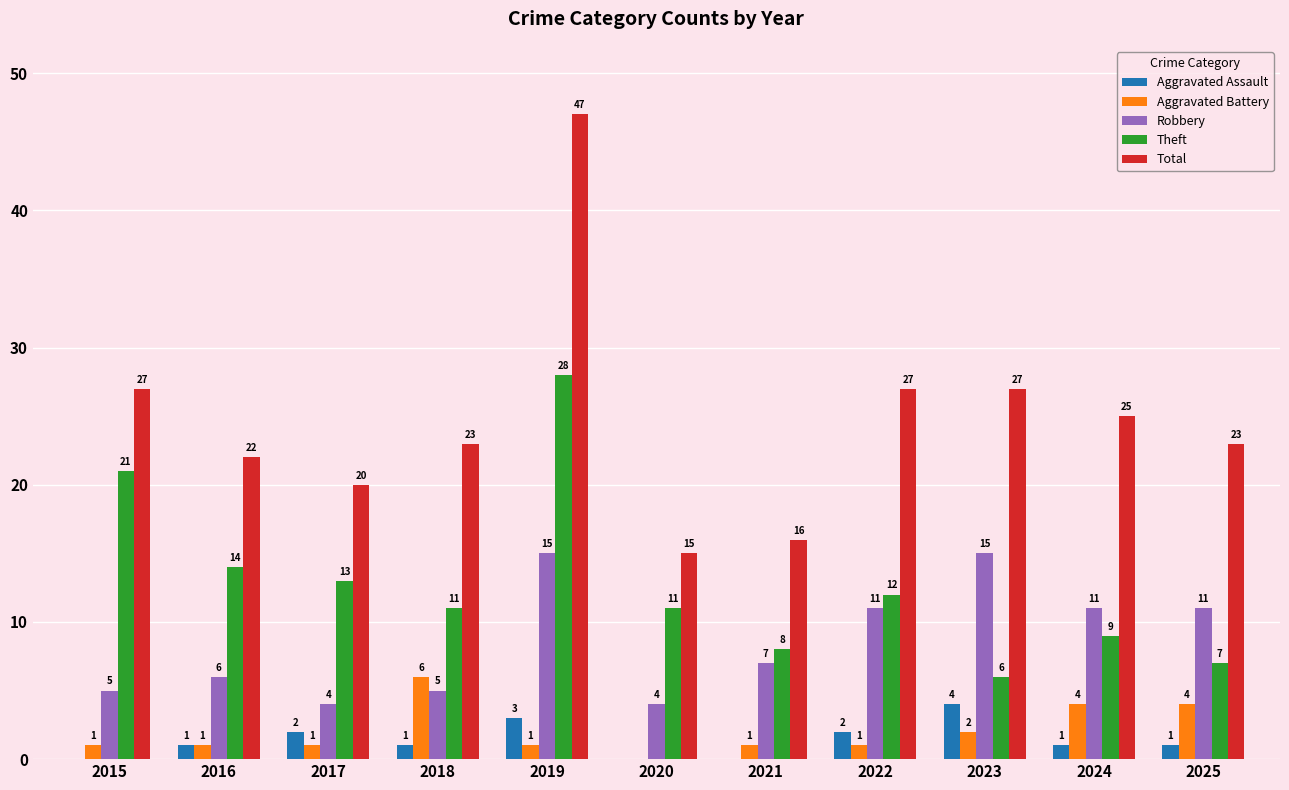

Reading left to right, what are all the values shown in this chart?

Aggravated Assault: 2015=0	2016=1	2017=2	2018=1	2019=3	2020=0	2021=0	2022=2	2023=4	2024=1	2025=1
Aggravated Battery: 2015=1	2016=1	2017=1	2018=6	2019=1	2020=0	2021=1	2022=1	2023=2	2024=4	2025=4
Robbery: 2015=5	2016=6	2017=4	2018=5	2019=15	2020=4	2021=7	2022=11	2023=15	2024=11	2025=11
Theft: 2015=21	2016=14	2017=13	2018=11	2019=28	2020=11	2021=8	2022=12	2023=6	2024=9	2025=7
Total: 2015=27	2016=22	2017=20	2018=23	2019=47	2020=15	2021=16	2022=27	2023=27	2024=25	2025=23